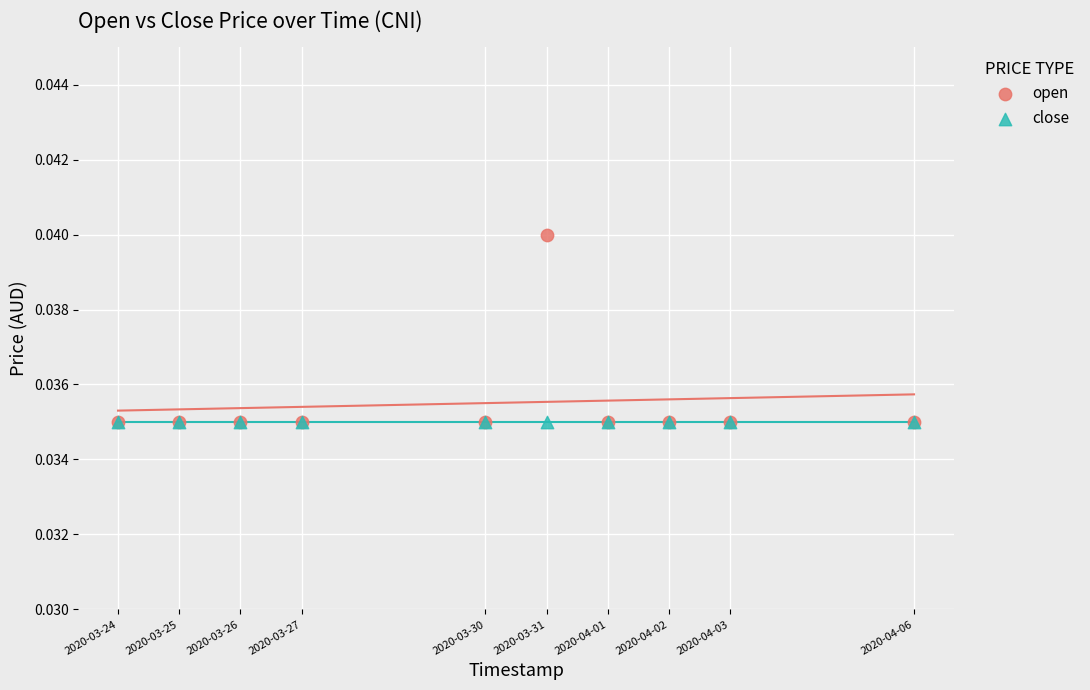

What are all the series names shown in the legend?

open, close